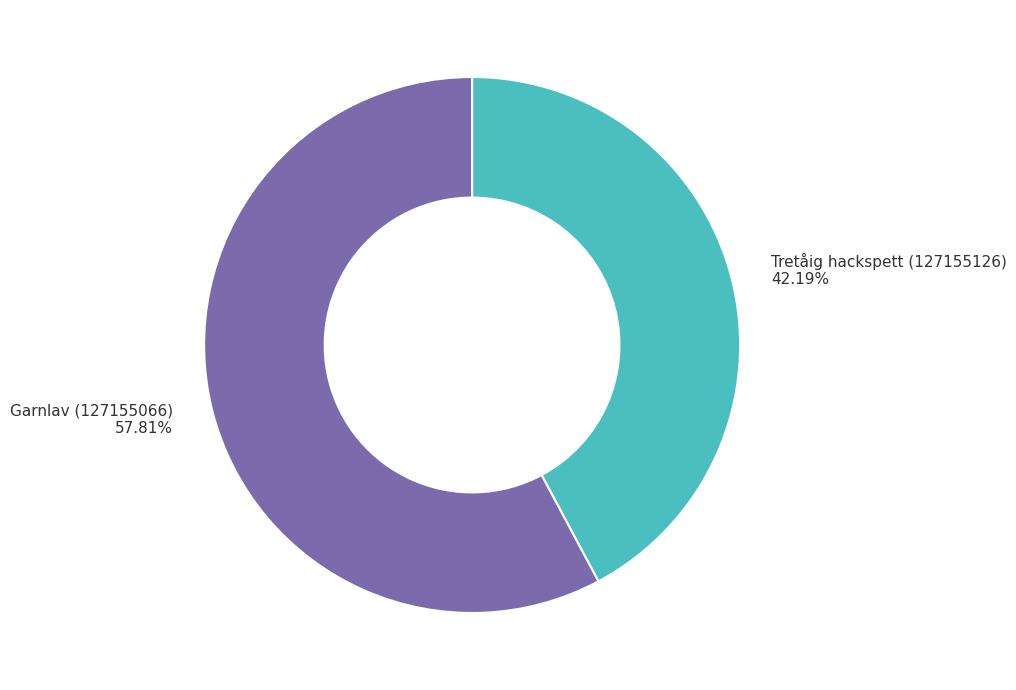

Which slice is the smallest?

Tretåig hackspett (127155126)